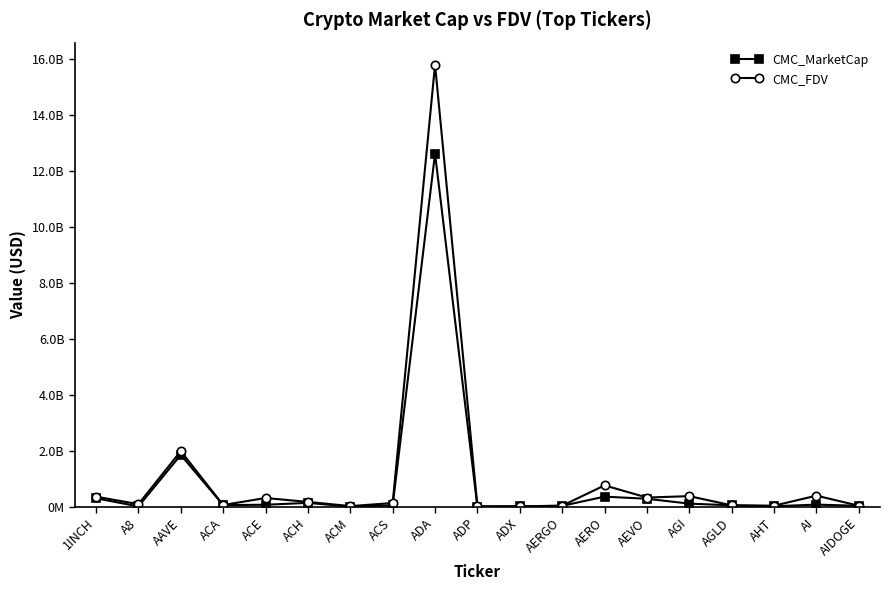

At which label does CMC_FDV first exceed 138358160?

1INCH